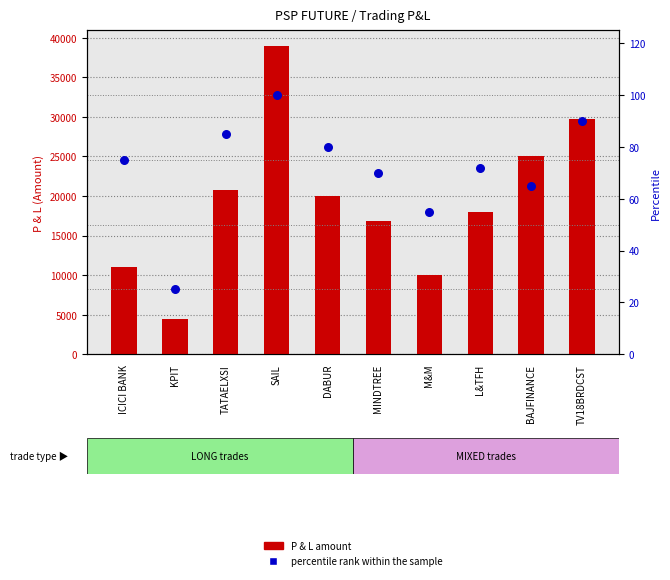

Is the value of percentile rank within the sample at TATAELXSI greater than the value of P & L amount at M&M?

No